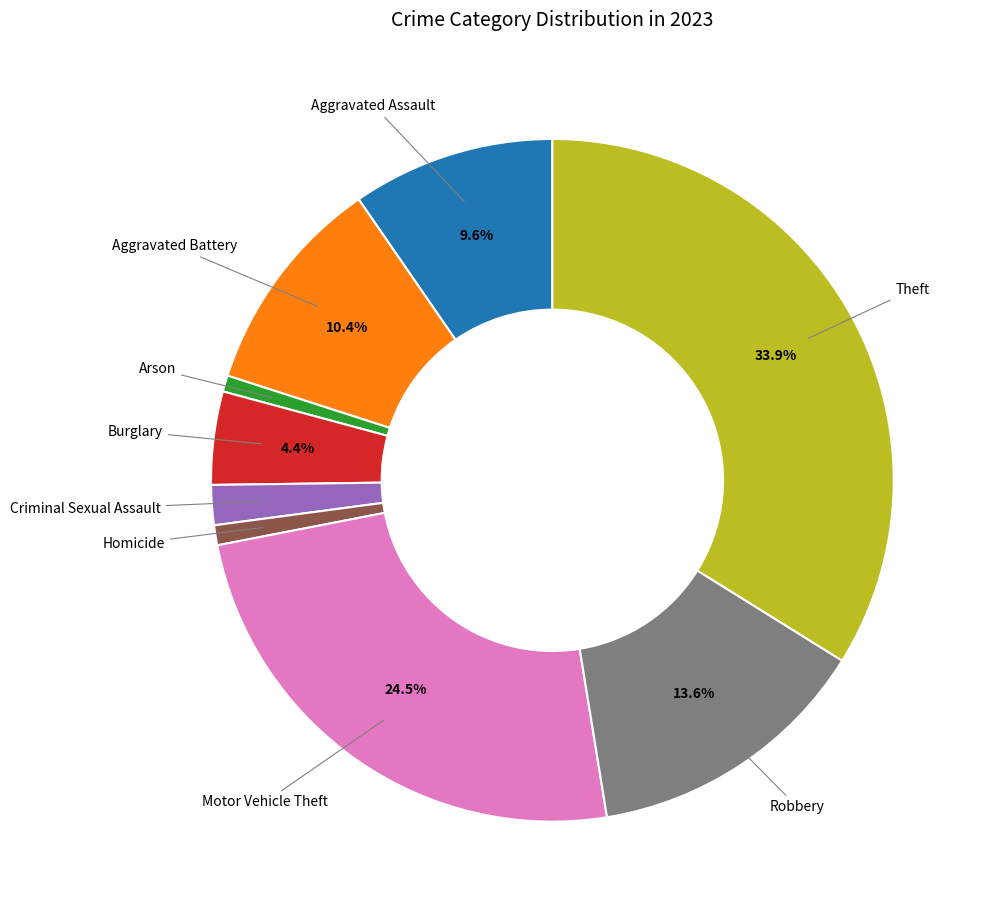

Is there a majority slice in this chart?

No